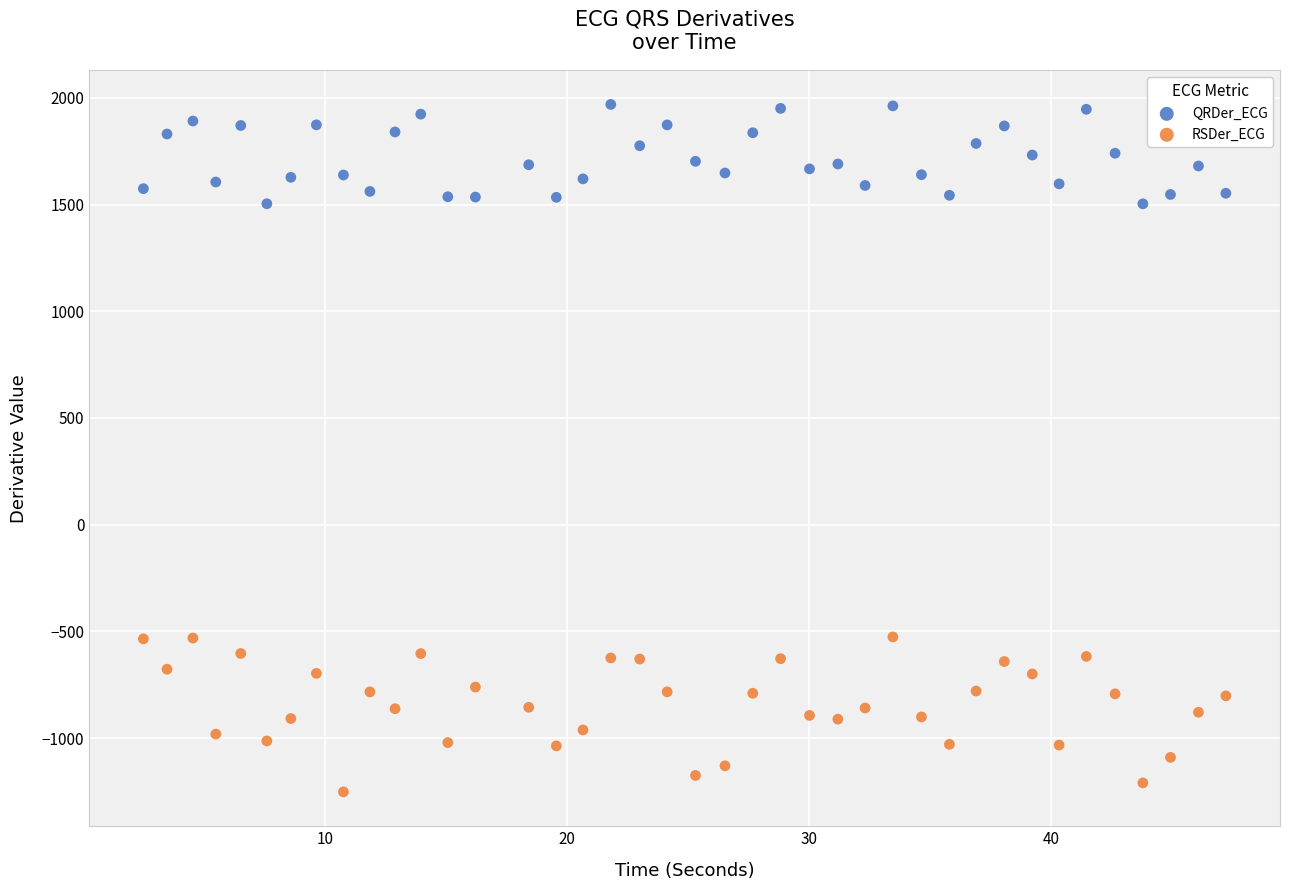

Which series has the widest spread of Y values?

RSDer_ECG